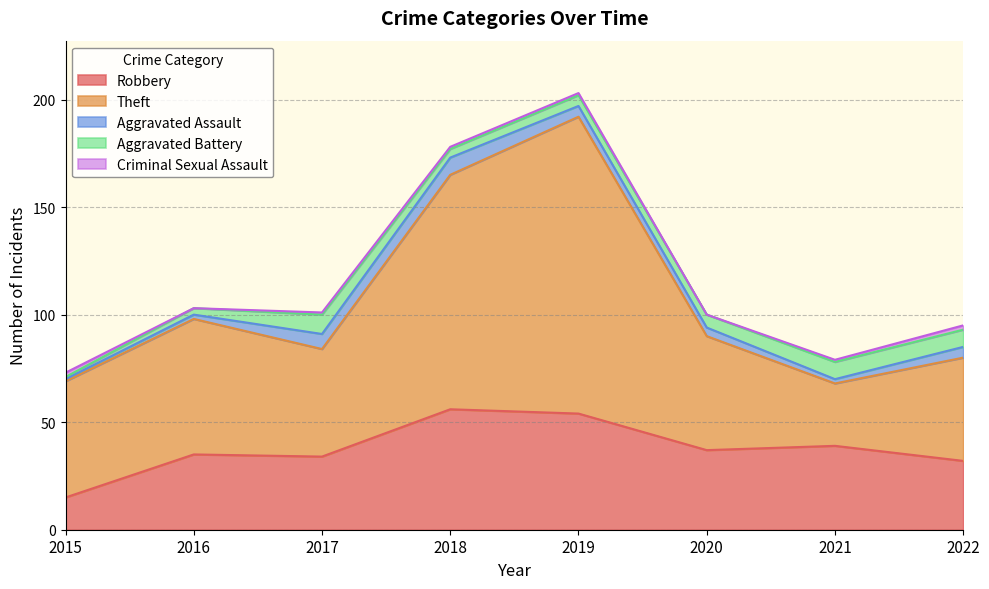

Reading left to right, what are all the values shown in this chart?

Robbery: 2015=15	2016=35	2017=34	2018=56	2019=54	2020=37	2021=39	2022=32
Theft: 2015=54	2016=63	2017=50	2018=109	2019=138	2020=53	2021=29	2022=48
Aggravated Assault: 2015=1	2016=2	2017=7	2018=8	2019=5	2020=4	2021=2	2022=5
Aggravated Battery: 2015=1	2016=3	2017=9	2018=4	2019=5	2020=6	2021=8	2022=8
Criminal Sexual Assault: 2015=2	2016=0	2017=1	2018=1	2019=1	2020=0	2021=1	2022=2